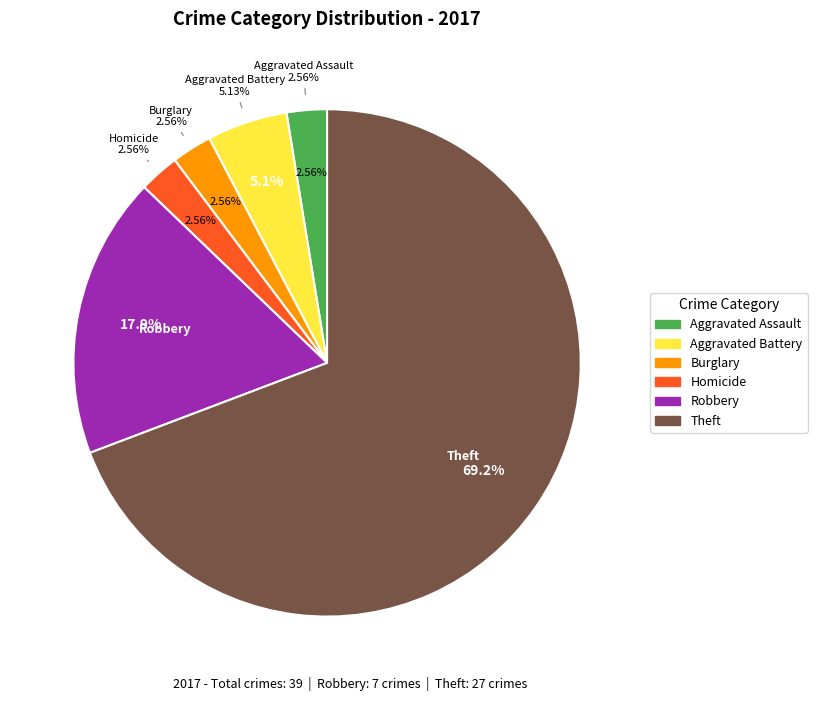

Is there a majority slice in this chart?

Yes